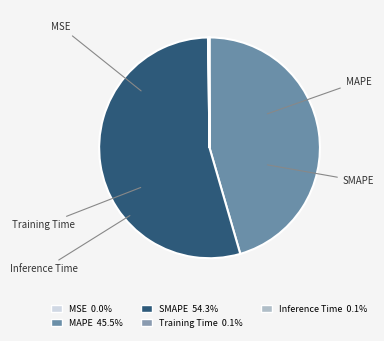

What is the total percentage of Training Time and Inference Time?

0.2%